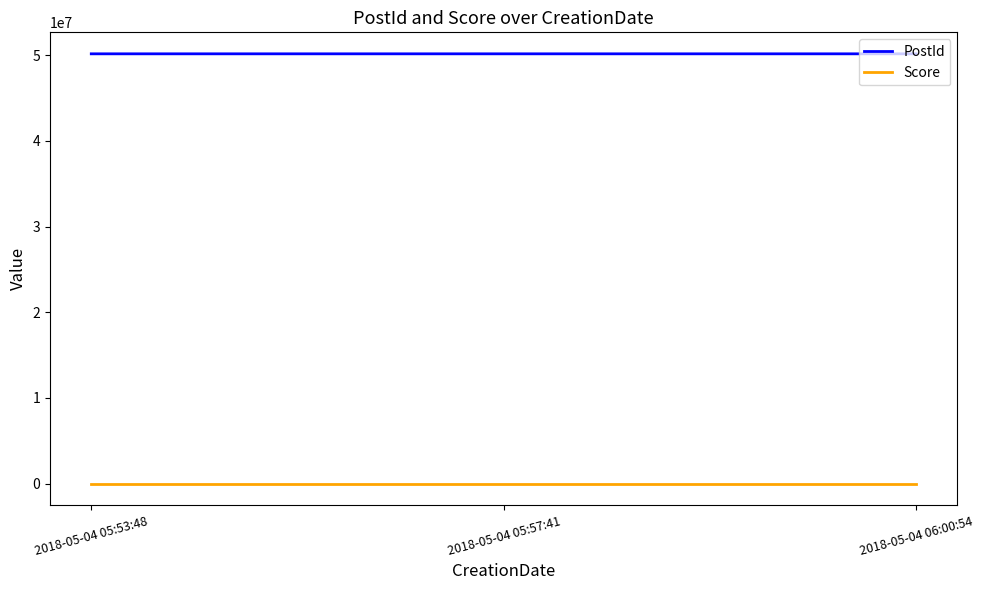

What is the spread (max minus min) of values at 2018-05-04 05:57:41?

50168086